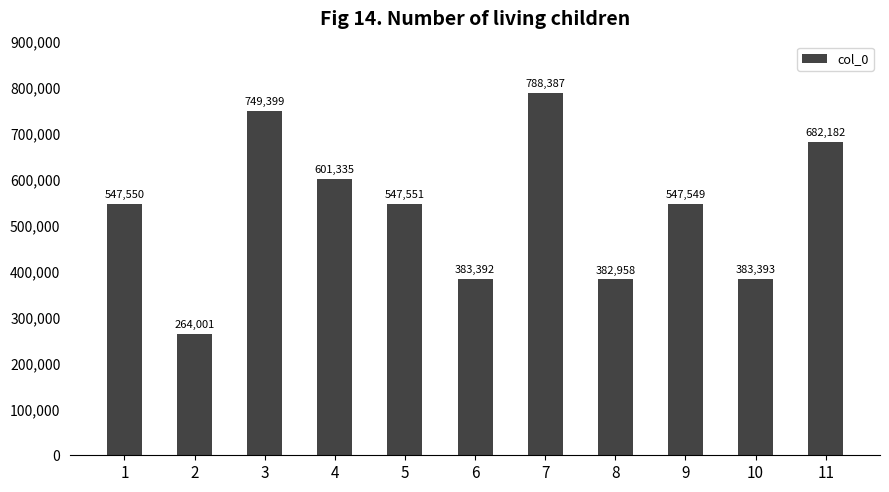

True or false: the data shows 601335 at 4.

True